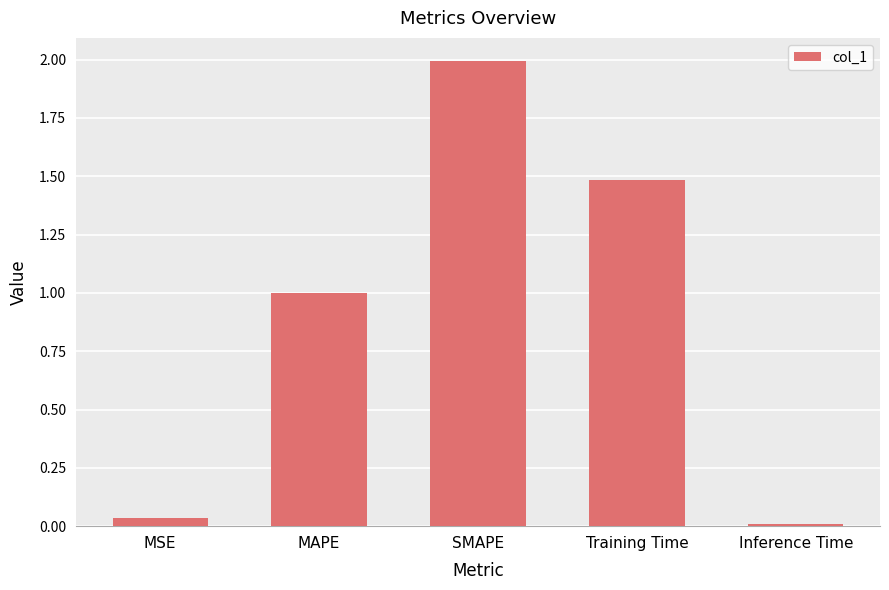

List the labels in order of value, smallest first.

Inference Time, MSE, MAPE, Training Time, SMAPE